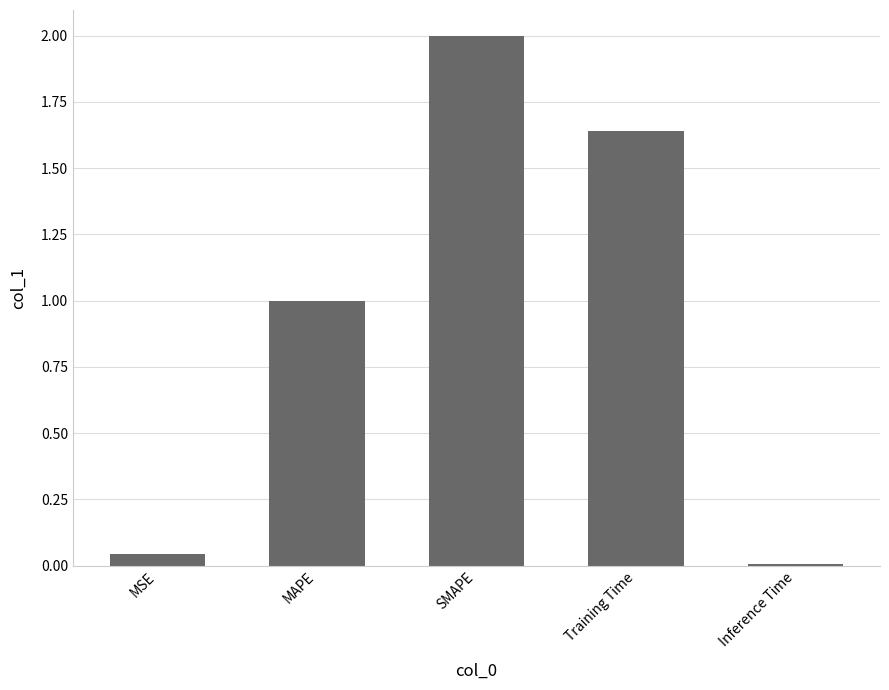

What is the label of the 3rd bar from the right?

SMAPE